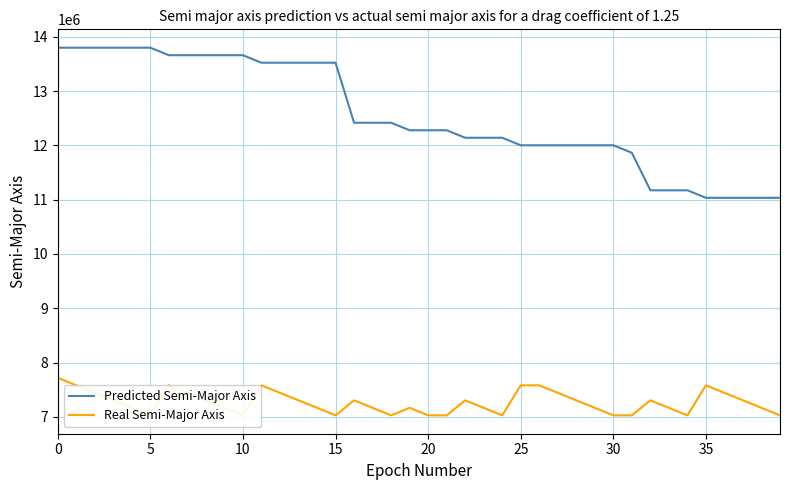

Is it true that Predicted Semi-Major Axis equals 4084805 at 35?

False